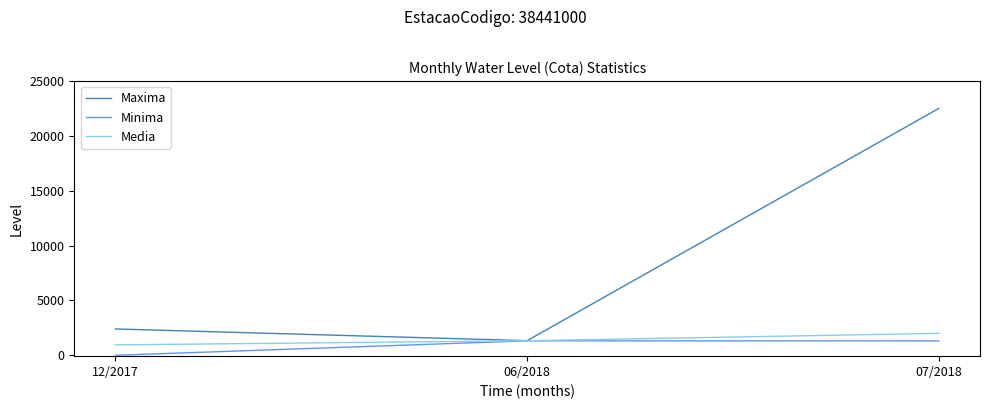

At which label does Media reach its minimum?

12/2017